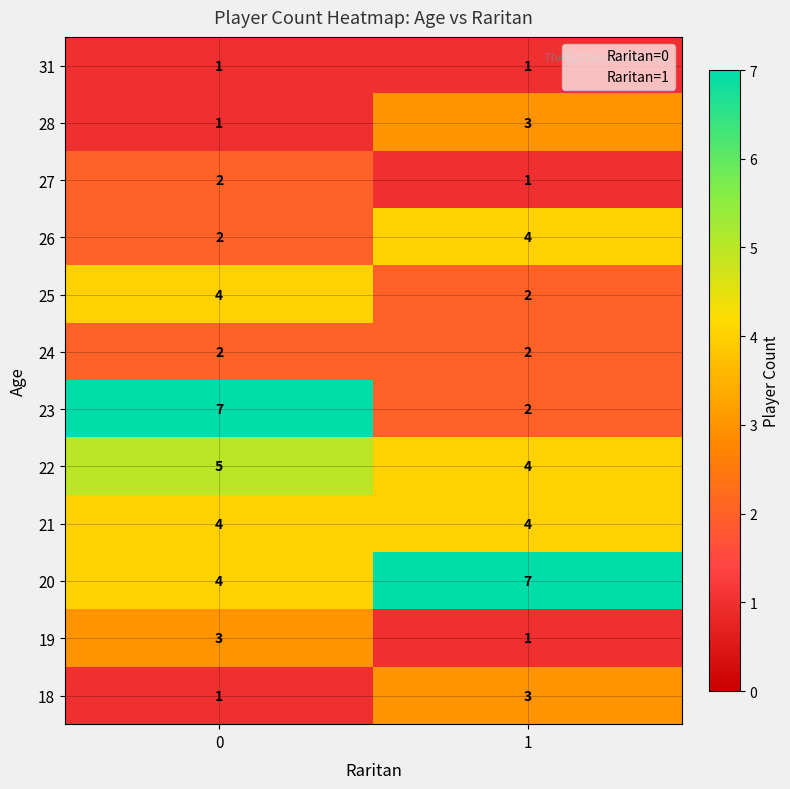

How many series are shown in this chart?

12